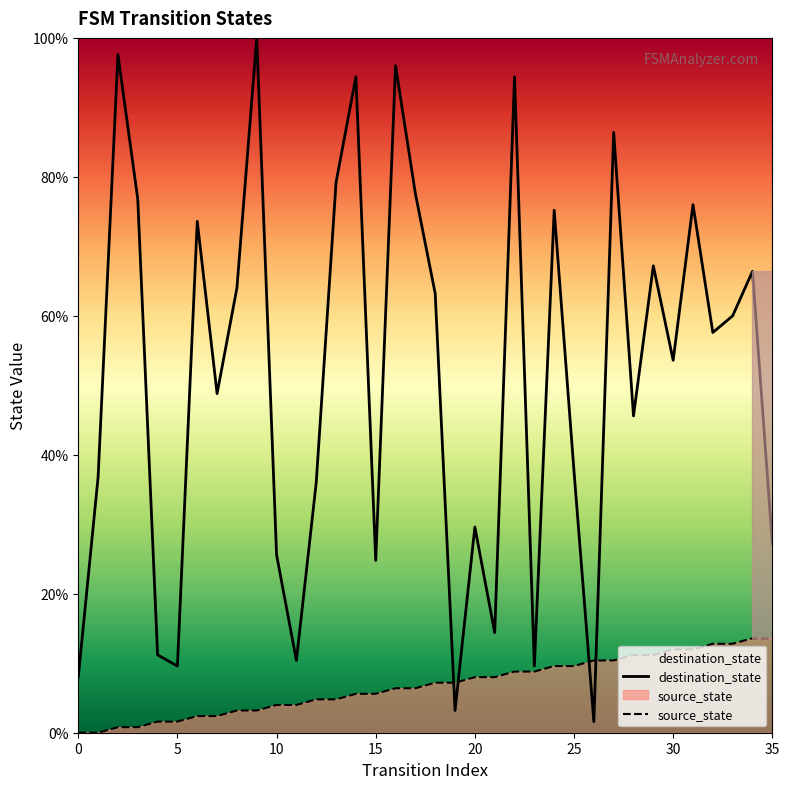

How many intersections are there between source_state and destination_state?

4